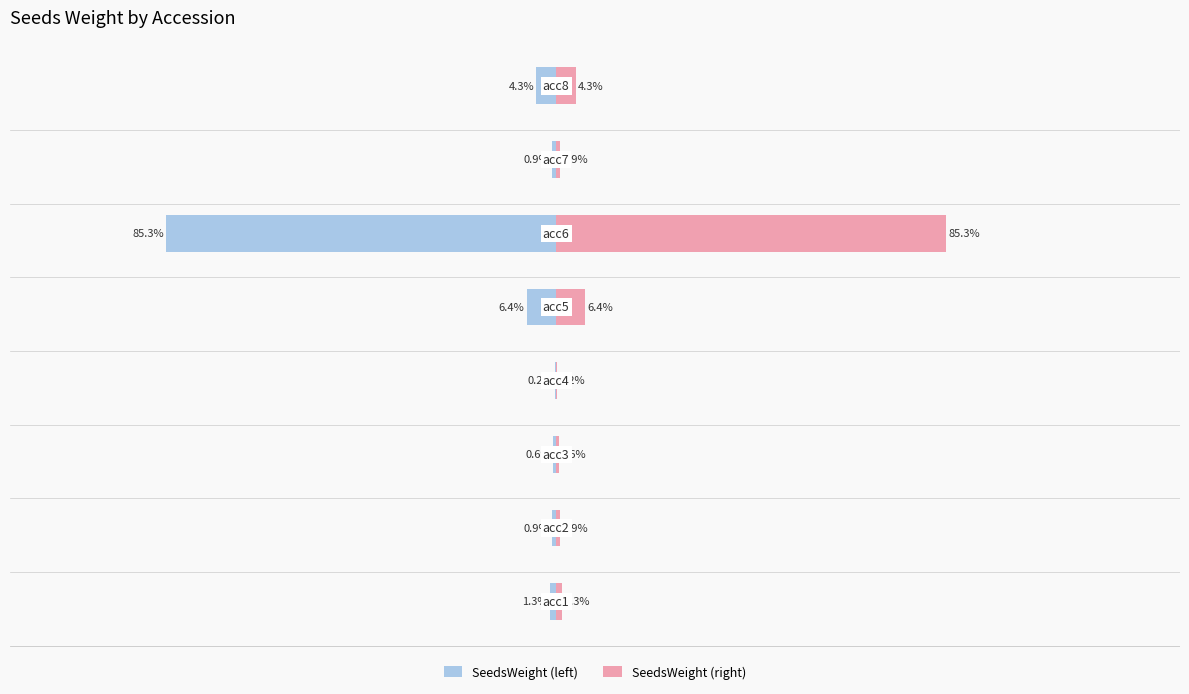

Reading left to right, what are all the values shown in this chart?

SeedsWeight (left): -1.3	-0.9	-0.6	-0.2	-6.4	-85.3	-0.9	-4.3
SeedsWeight (right): 1.3	0.9	0.6	0.2	6.4	85.3	0.9	4.3